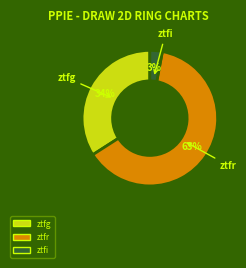

Which category has the biggest portion of the pie?

ztfr